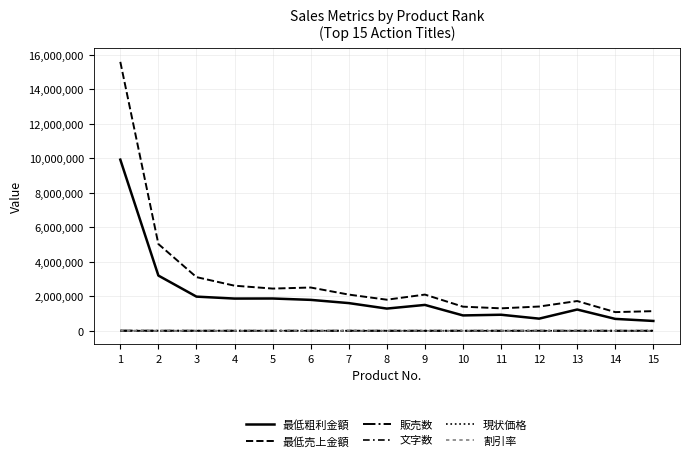

Where is the first local minimum for 最低粗利金額?

4